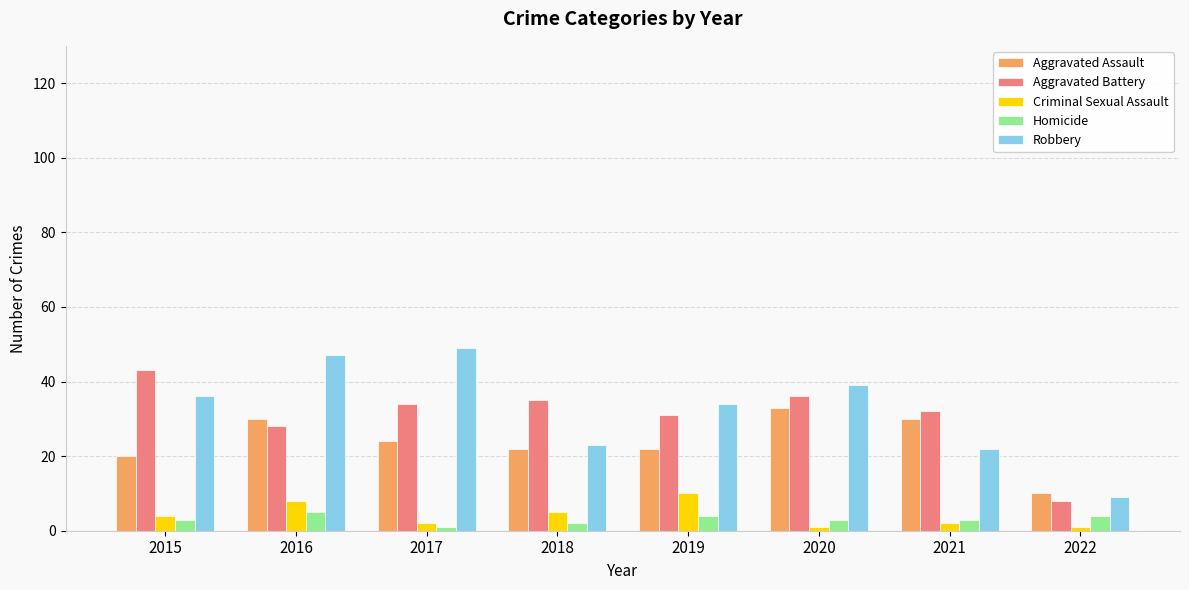

What is the difference between the maximum and minimum values in the Homicide series?

4